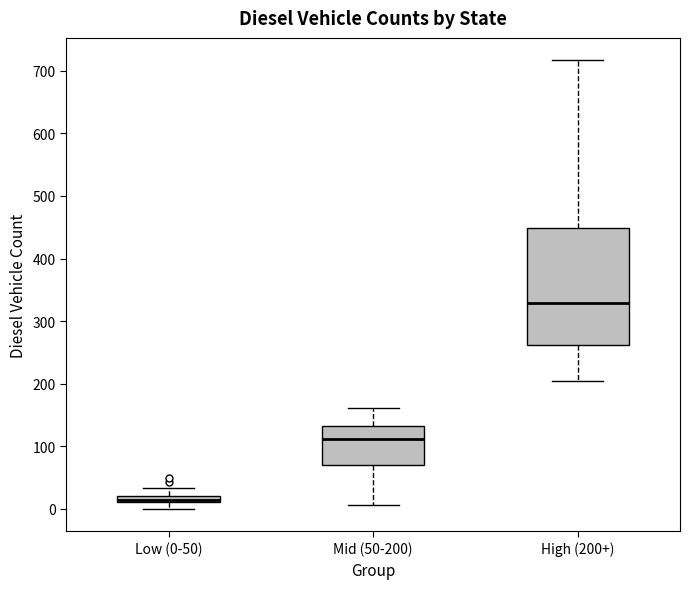

Which box has the highest median line?

High (200+)